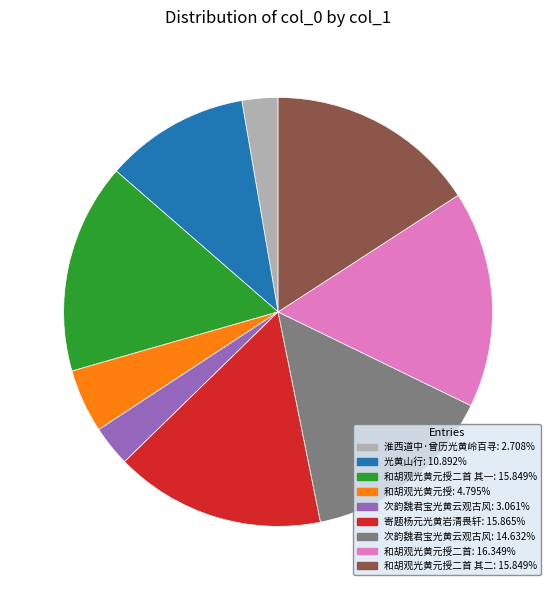

Does any single category account for the majority?

No